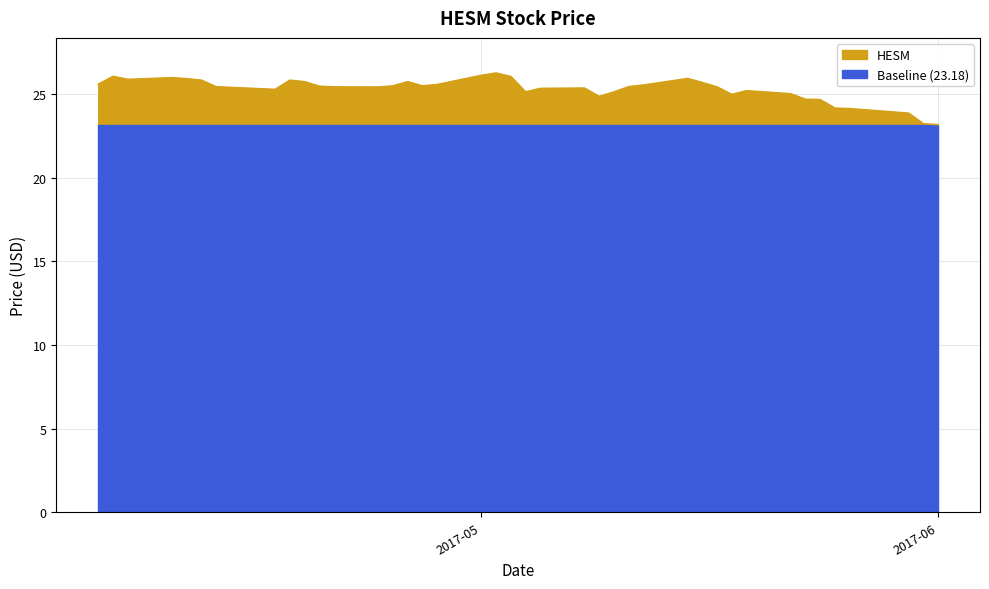

What is the label of the 5th point from the right?

2017-05-25